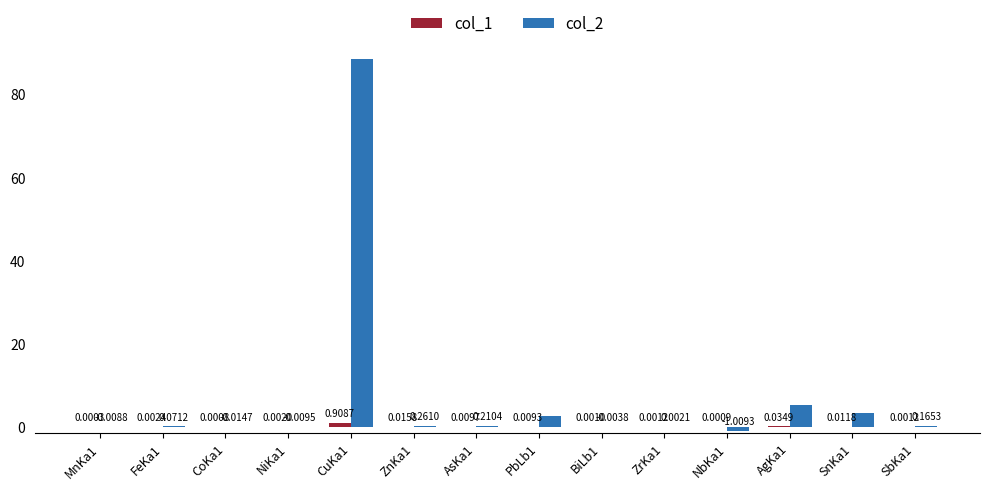

What is the sum of all col_2 values?

99.1